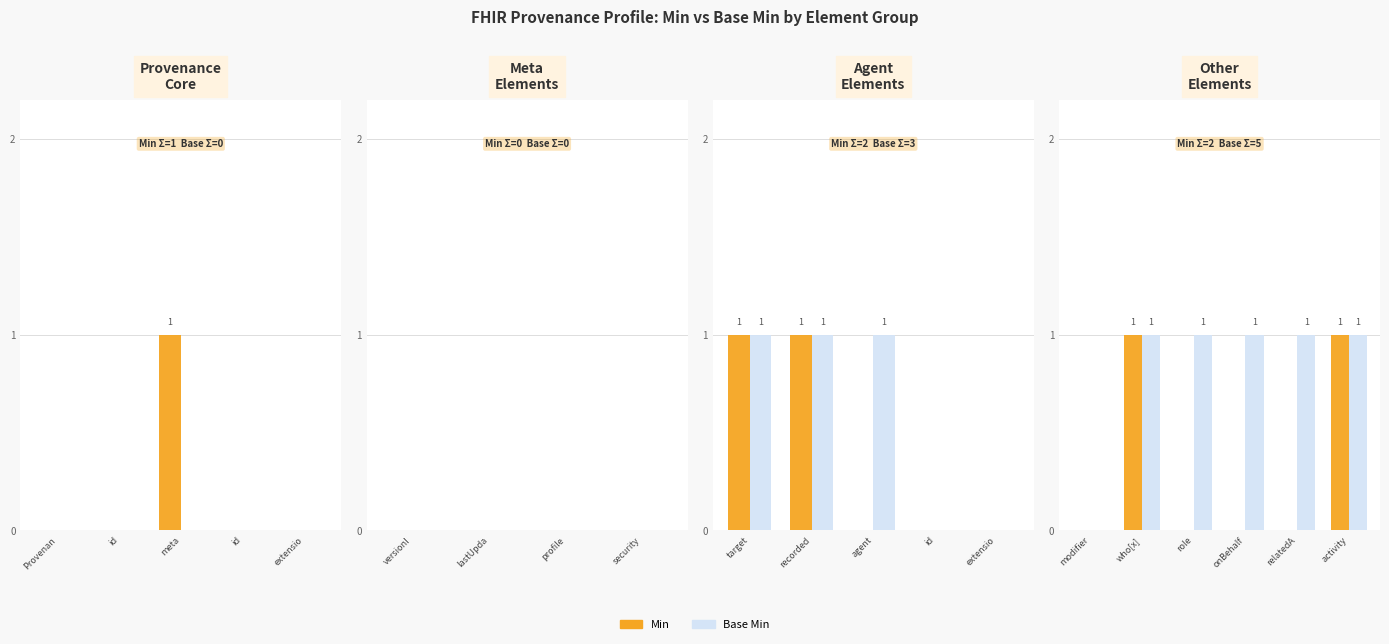

What is the difference between the maximum and minimum values in the Base Min series?

1